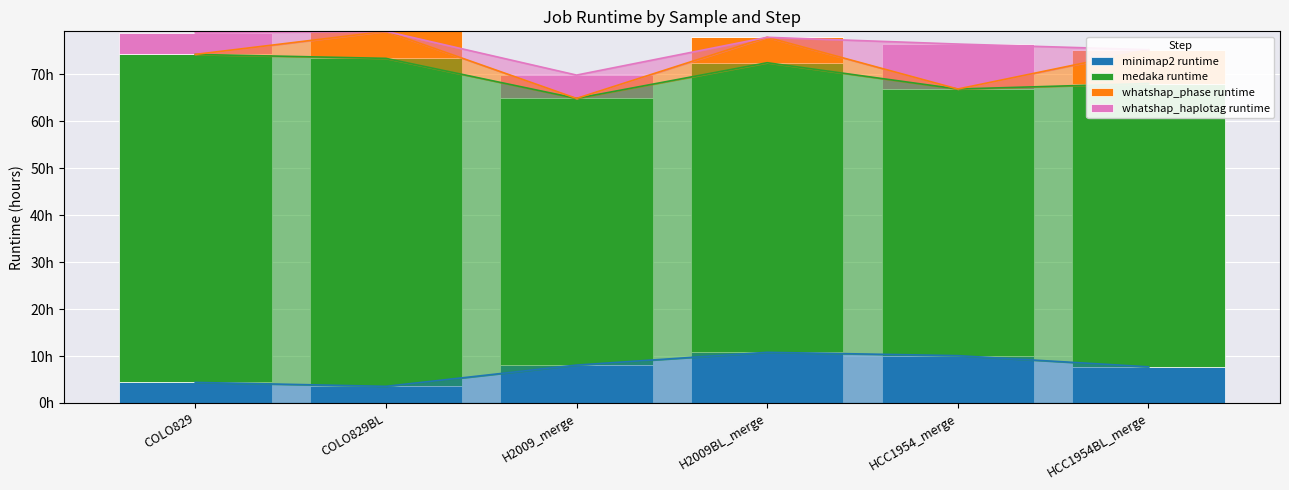

Rank the series by their maximum value, from lowest to highest.

whatshap_phase runtime, whatshap_haplotag runtime, minimap2 runtime, medaka runtime